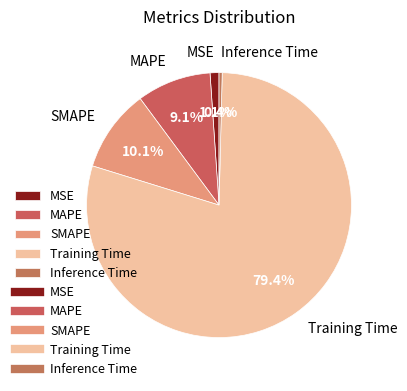

To the nearest percent, what portion does SMAPE represent?

10%